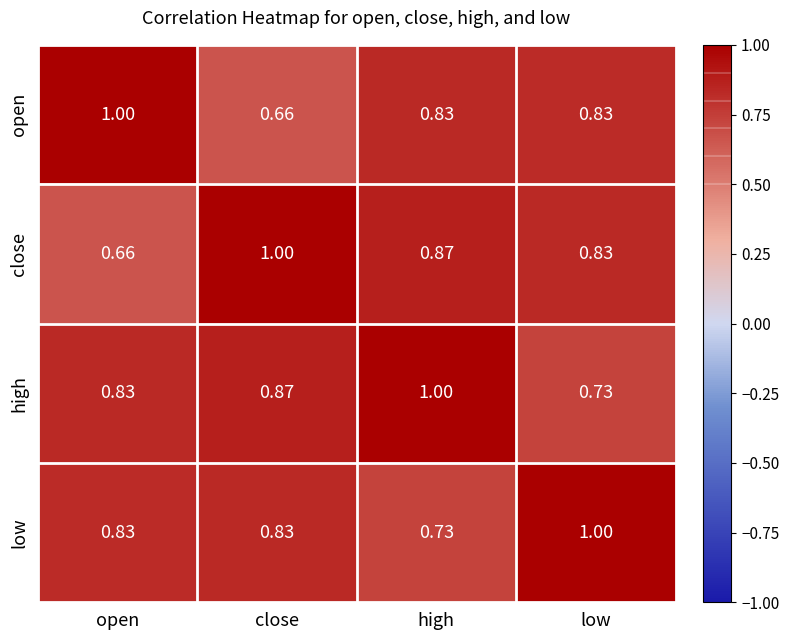

Which category has the highest value in the high series?

high